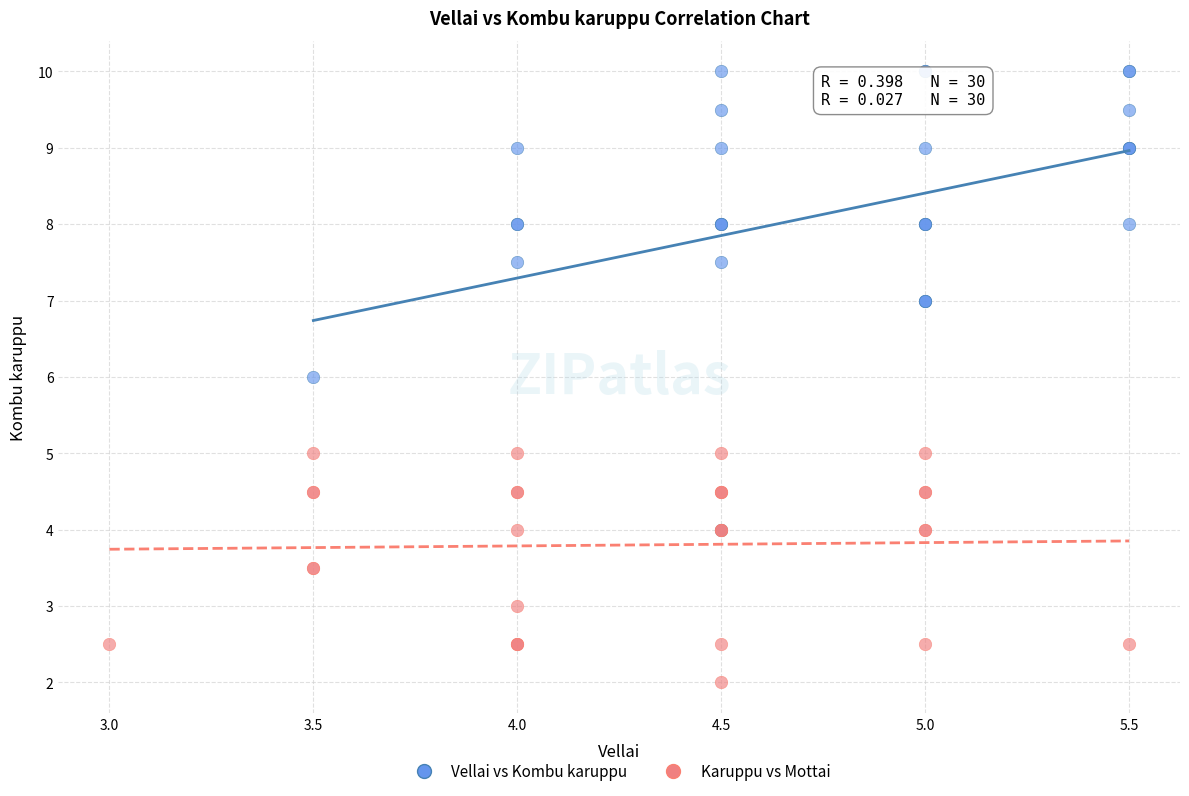

Which series reaches the minimum Y coordinate?

Karuppu vs Mottai